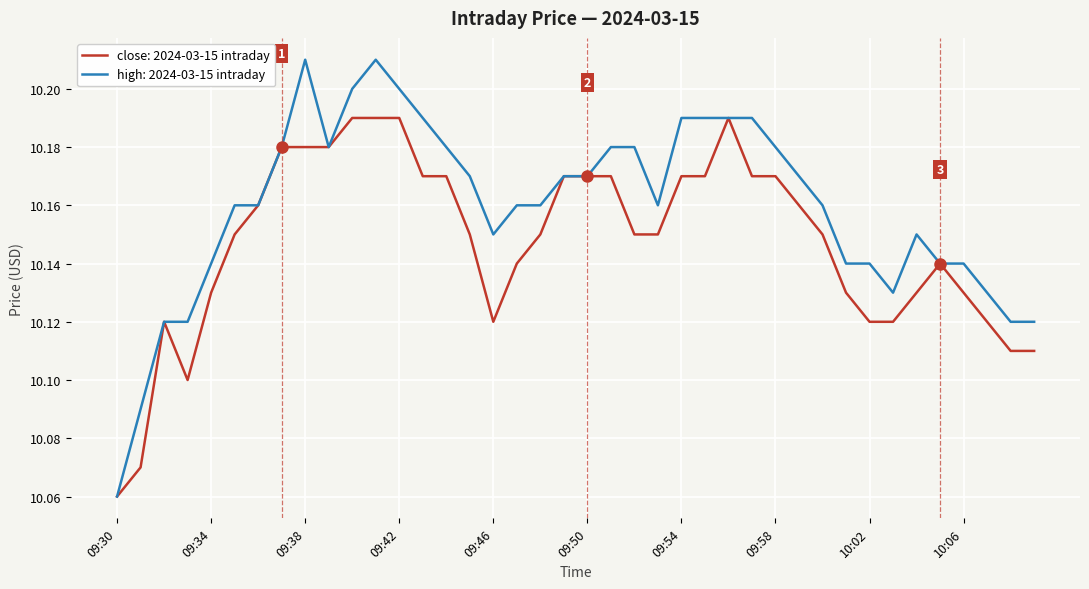

List the series in order of their overall mean, lowest first.

close: 2024-03-15 intraday, high: 2024-03-15 intraday